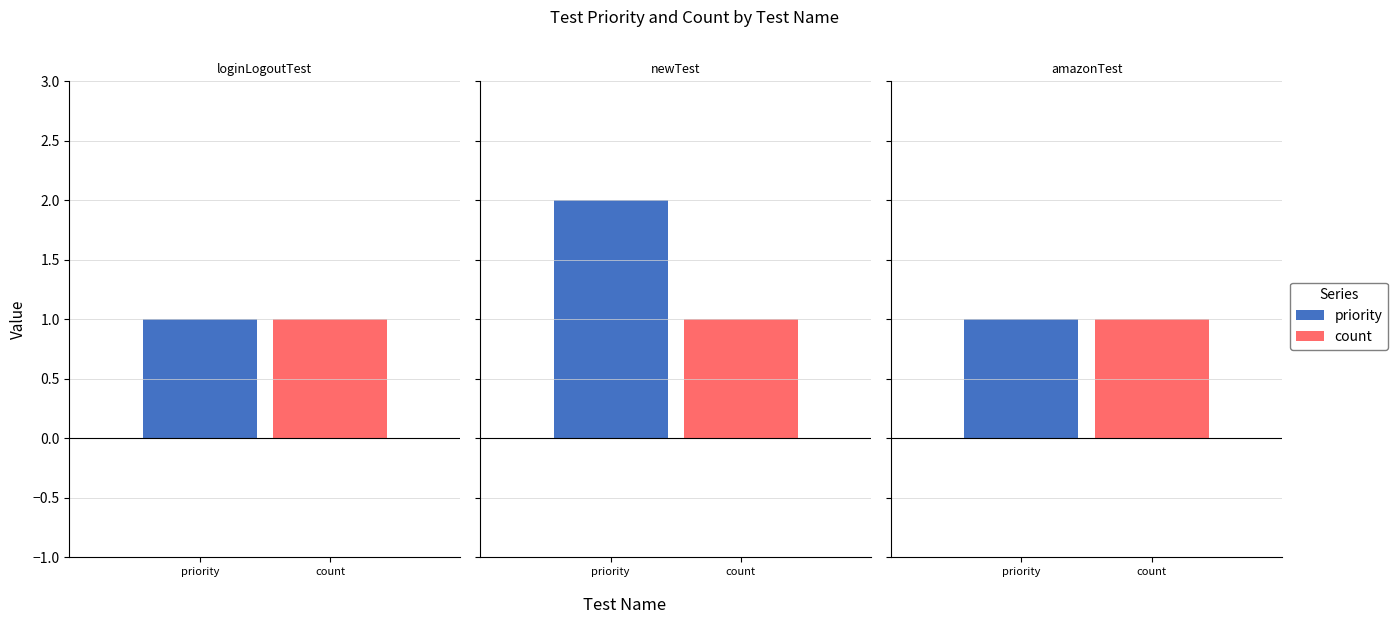

Reading left to right, what are all the values shown in this chart?

priority: loginLogoutTest=1	newTest=2	amazonTest=1
count: loginLogoutTest=1	newTest=1	amazonTest=1